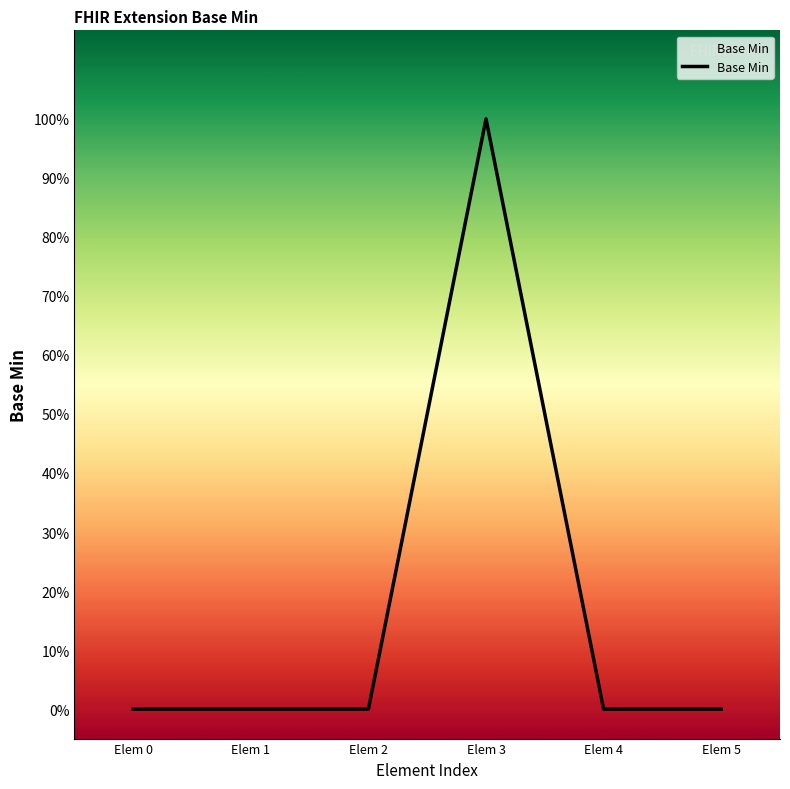

Reading left to right, list all the values displayed in this chart.

0	0	0	1	0	0